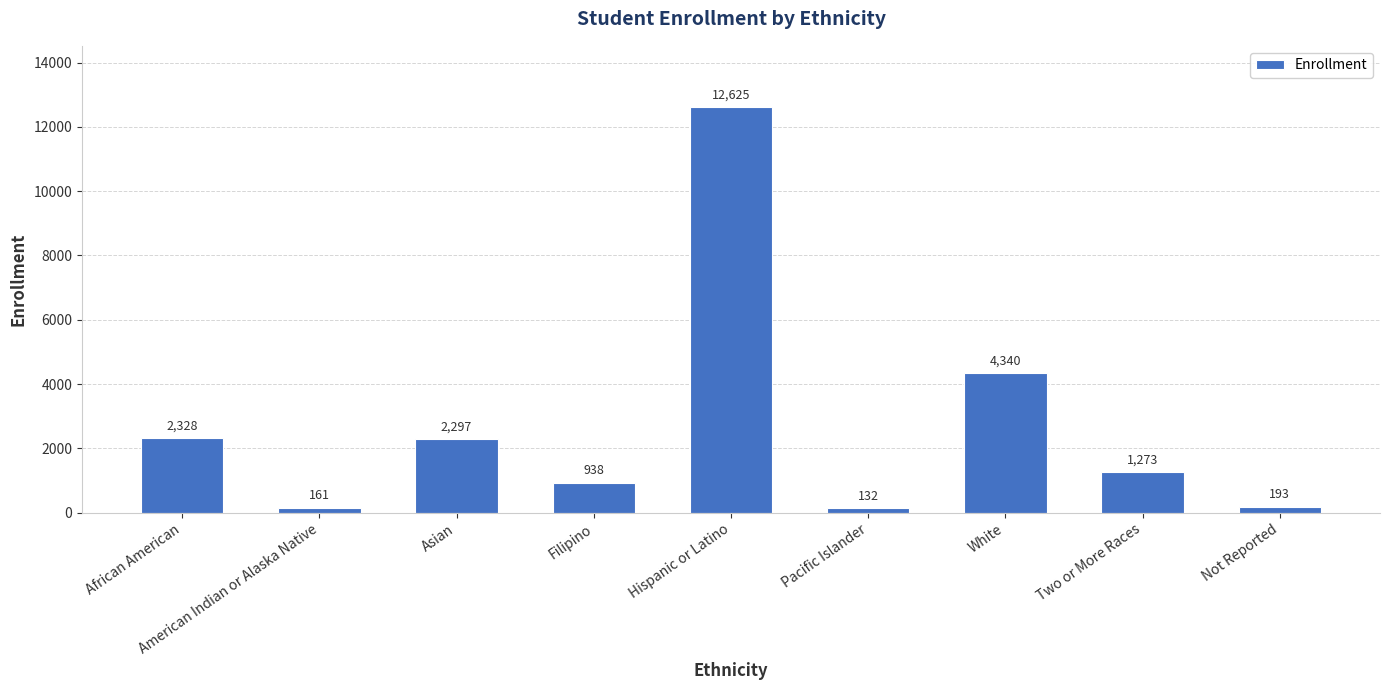

List the labels in order of value, largest first.

Hispanic or Latino, White, African American, Asian, Two or More Races, Filipino, Not Reported, American Indian or Alaska Native, Pacific Islander